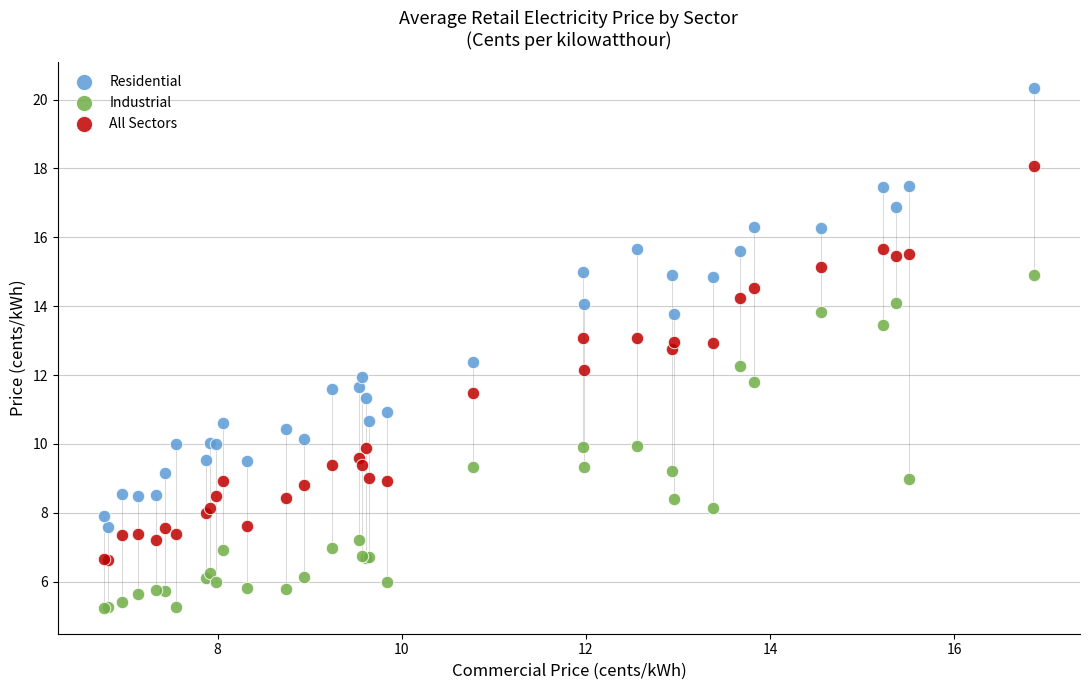

What is the X range (max minus min) for the scatter plot?

10.1